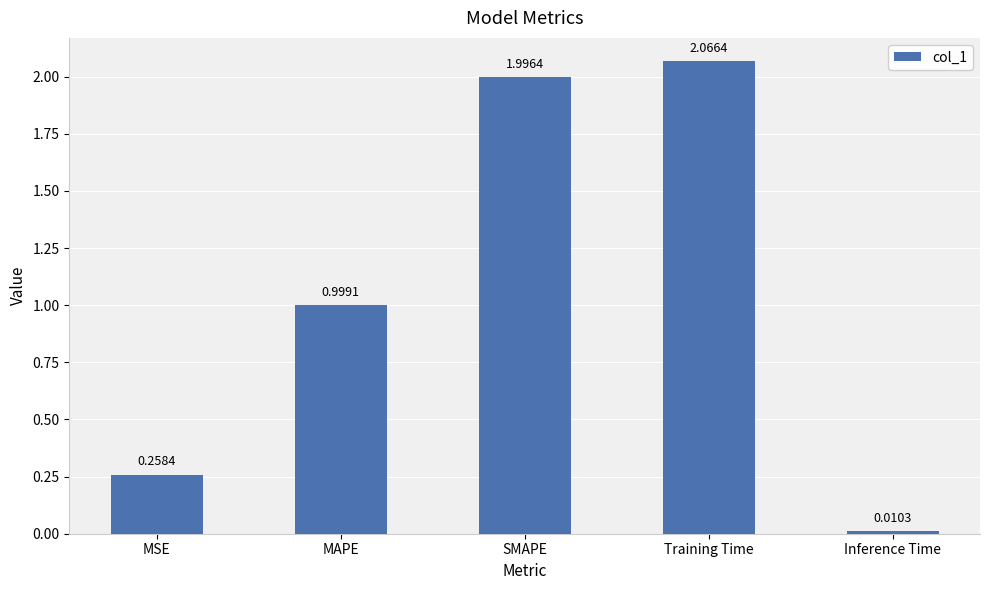

Rank the categories by value from highest to lowest.

Training Time, SMAPE, MAPE, MSE, Inference Time